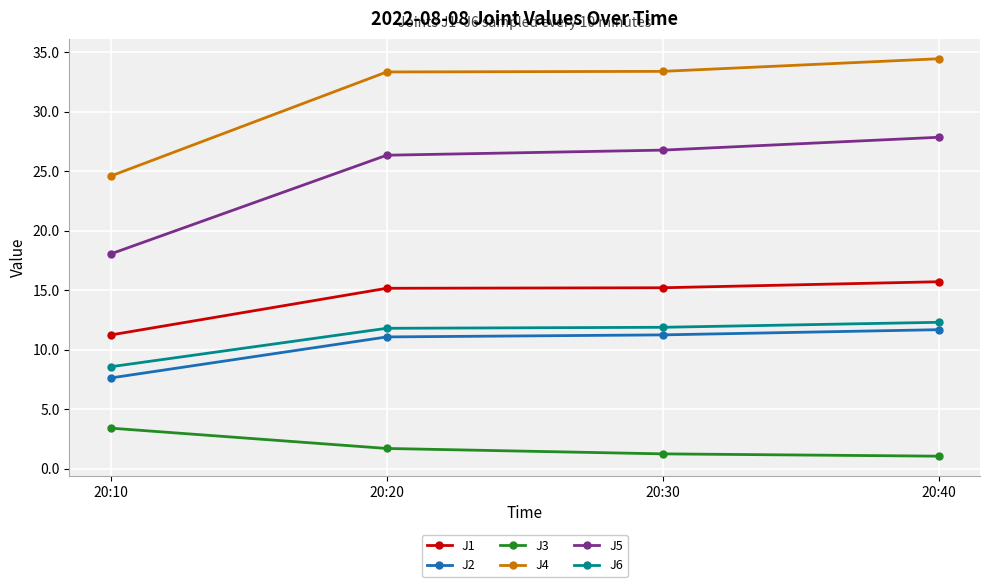

Where does the J5 series first go above 26?

20:20